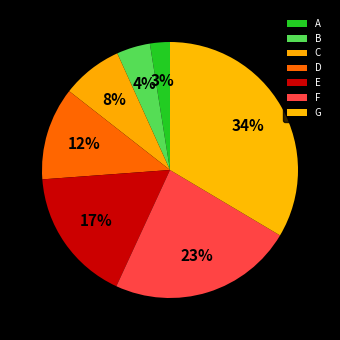

What percentage is the E slice, to the nearest percent?

17%